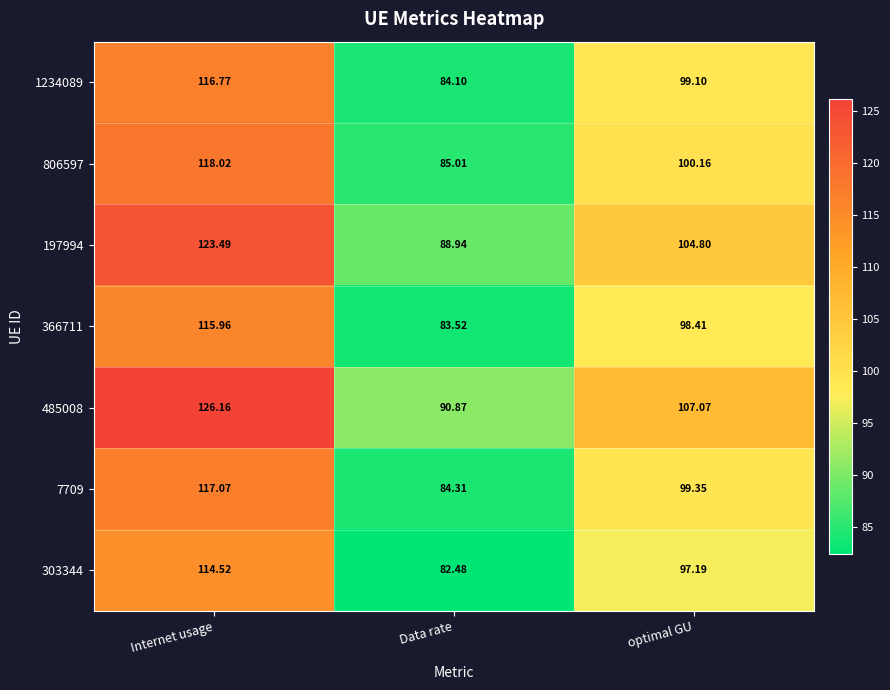

What is the greatest value displayed?

126.2